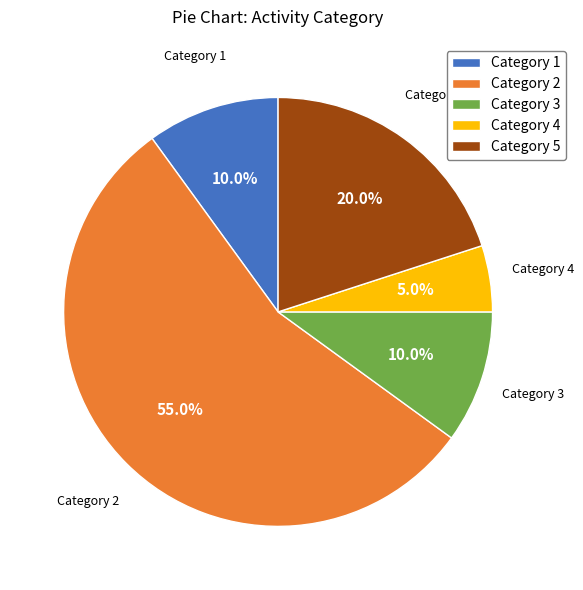

Does any single category account for the majority?

Yes